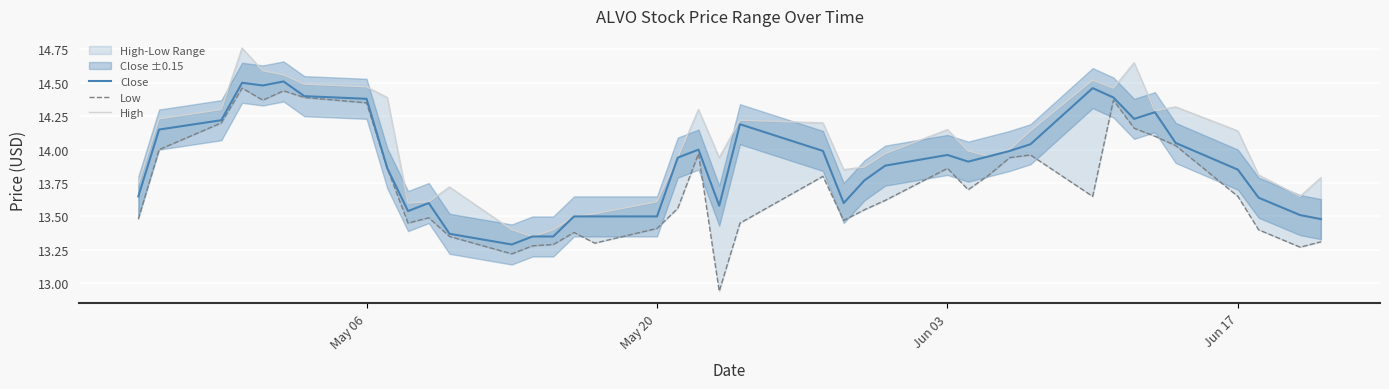

What are all the series names shown in the legend?

Close, Low, High